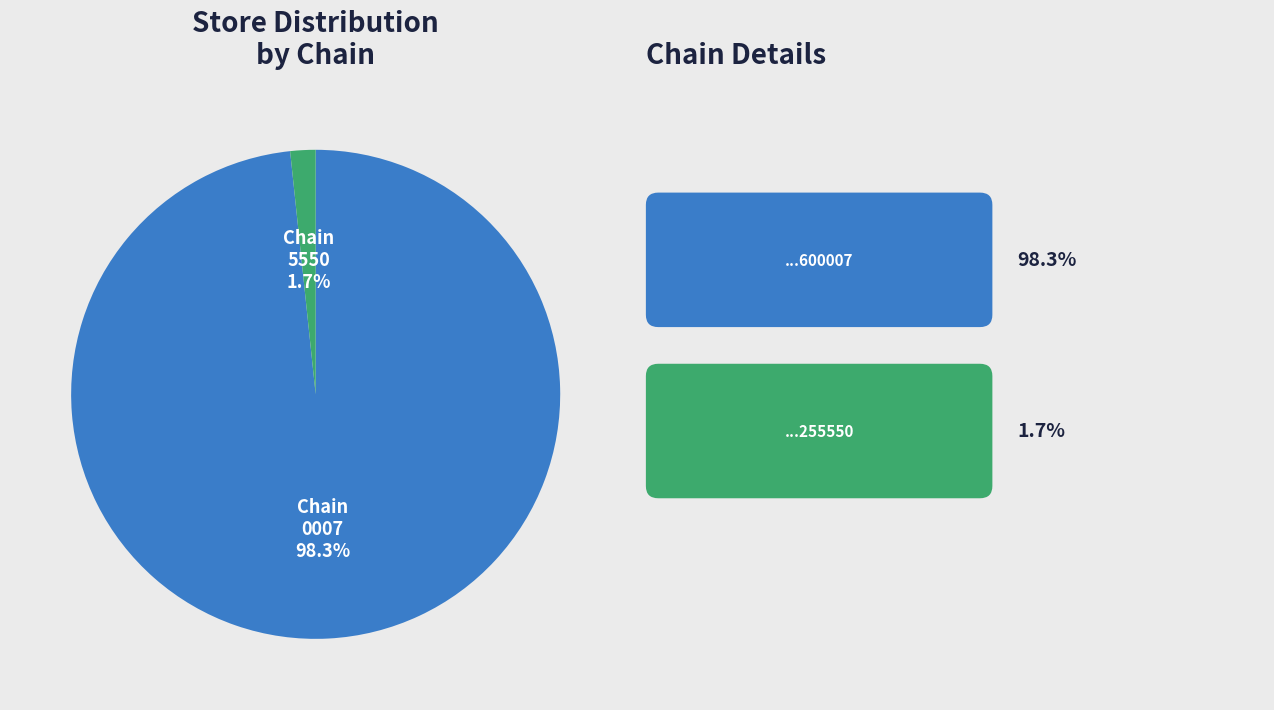

Count the number of slices in the pie.

2